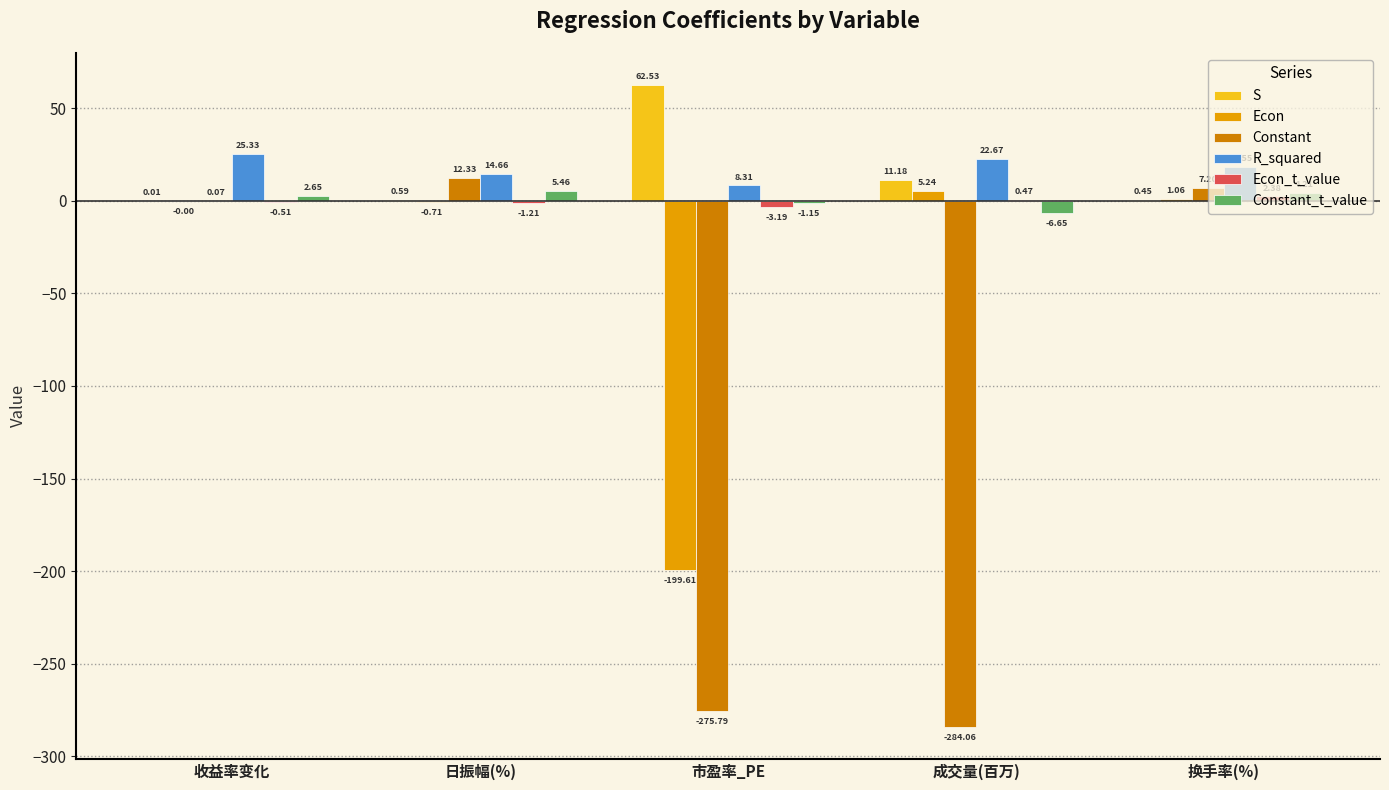

At which label is S closest to 31?

成交量(百万)